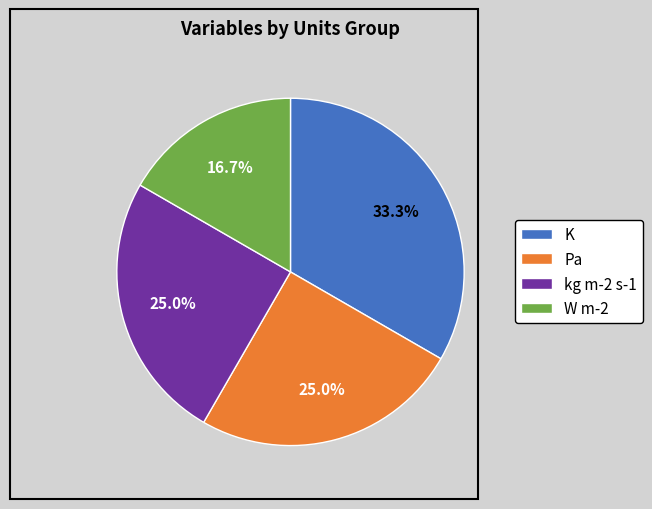

Which slice is the largest?

K